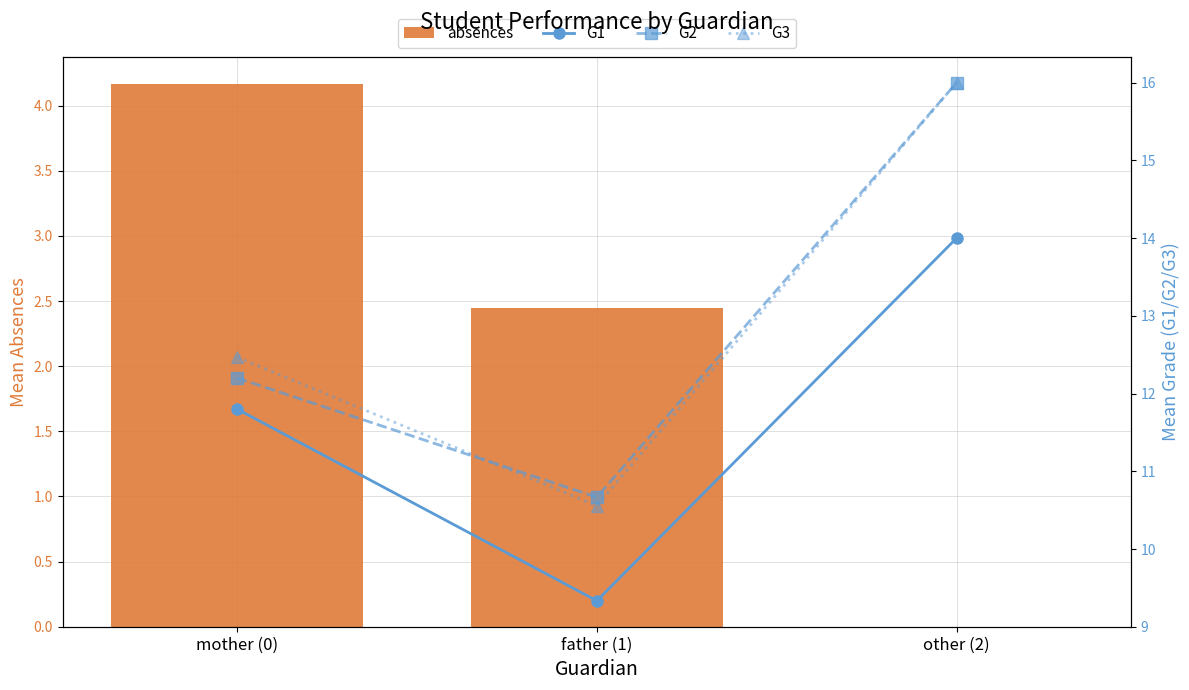

What is the label of the 3rd bar from the right?

mother (0)